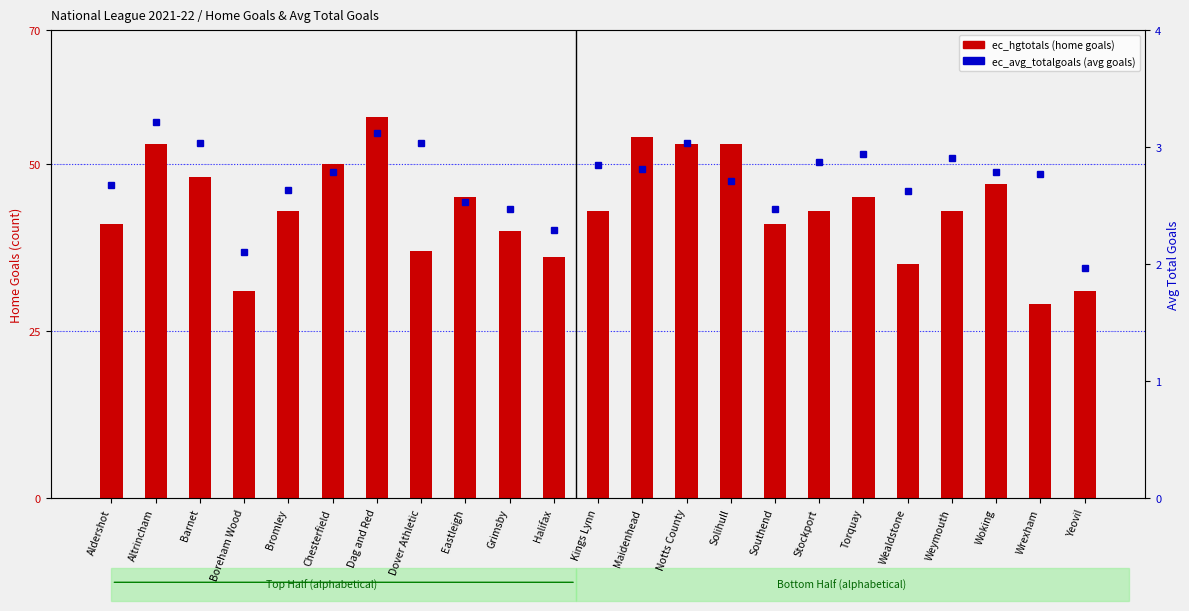

Reading left to right, list all the values displayed in this chart.

ec_hgtotals (home goals): 41.0	53.0	48.0	31.0	43.0	50.0	57.0	37.0	45.0	40.0	36.0	43.0	54.0	53.0	53.0	41.0	43.0	45.0	35.0	43.0	47.0	29.0	31.0
ec_avg_totalgoals (avg total goals): 2.7	3.2	3.0	2.1	2.6	2.8	3.1	3.0	2.5	2.5	2.3	2.8	2.8	3.0	2.7	2.5	2.9	2.9	2.6	2.9	2.8	2.8	2.0